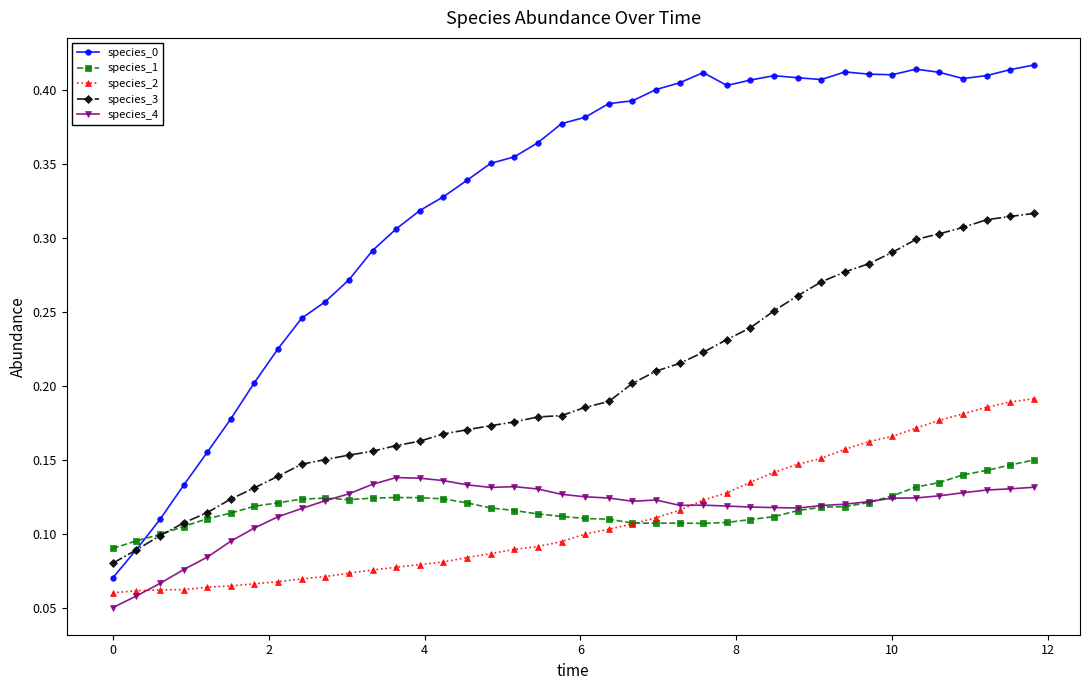

How many species_1 values are between 0 and 1?

40